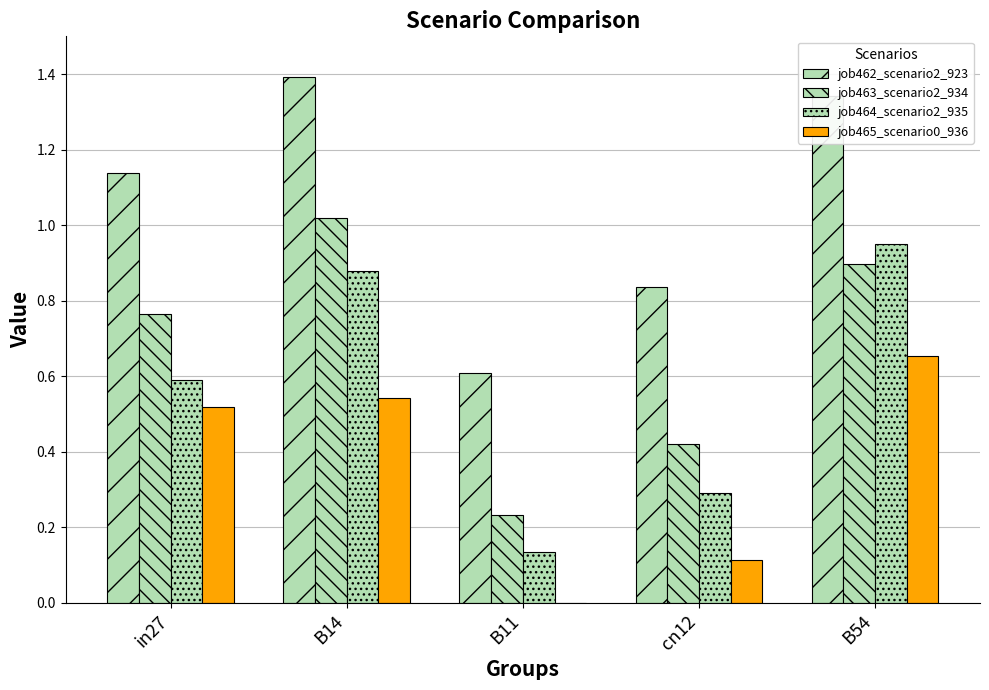

Reading left to right, list all the values displayed in this chart.

job462_scenario2_923: in27=1.1	B14=1.4	B11=0.6	cn12=0.8	B54=1.3
job463_scenario2_934: in27=0.8	B14=1.0	B11=0.2	cn12=0.4	B54=0.9
job464_scenario2_935: in27=0.6	B14=0.9	B11=0.1	cn12=0.3	B54=0.9
job465_scenario0_936: in27=0.5	B14=0.5	B11=0.0	cn12=0.1	B54=0.7